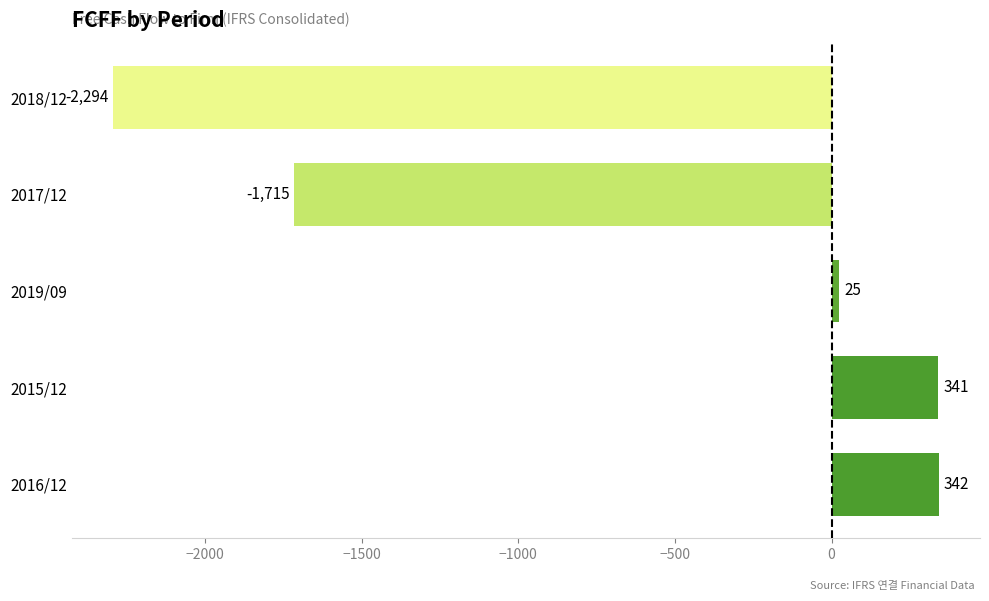

What is the smallest value displayed?

-2294